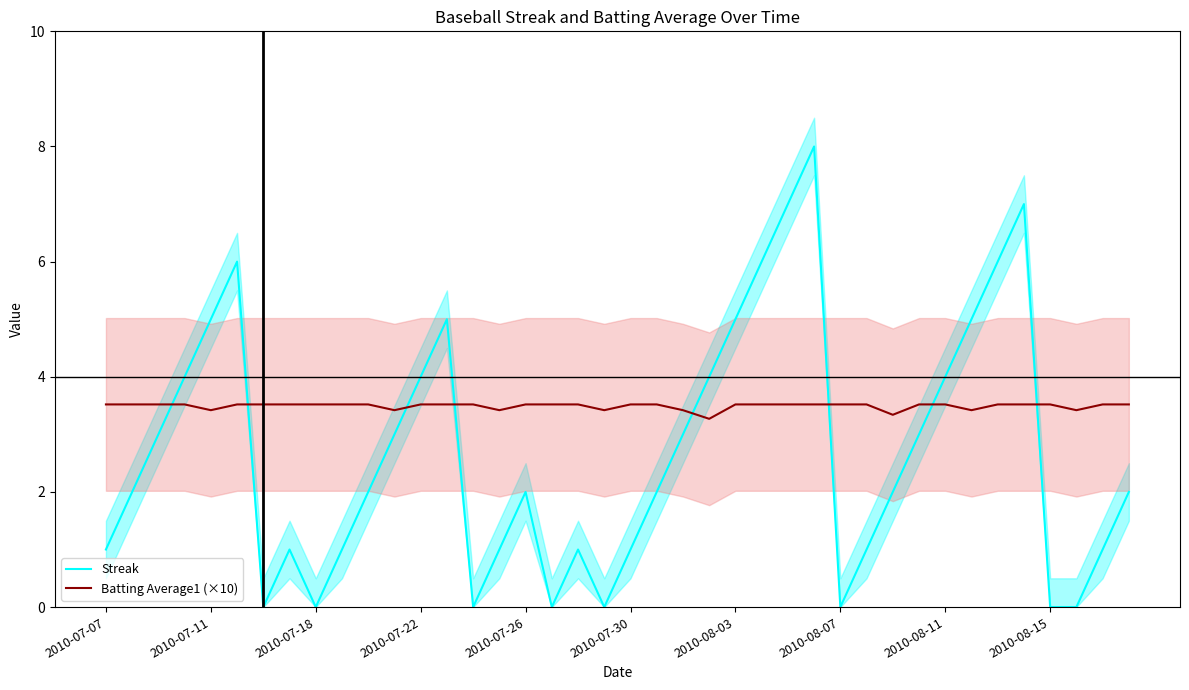

The Batting Average1 (×10) series shows 3.5 at 34. True or false?

True